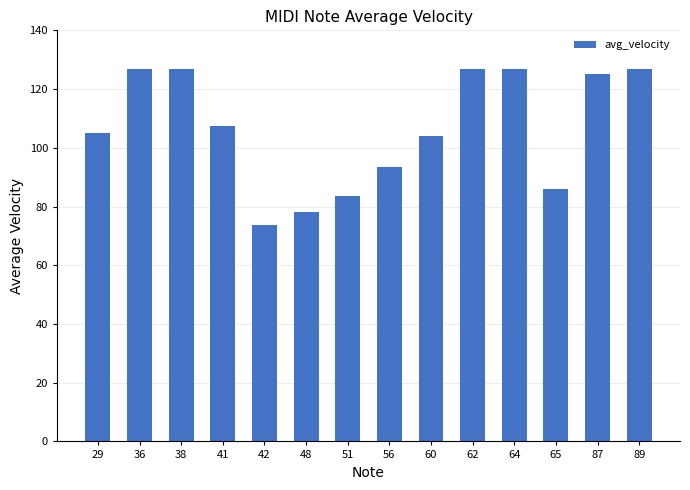

True or false: the data shows 96.4 at 42.

False